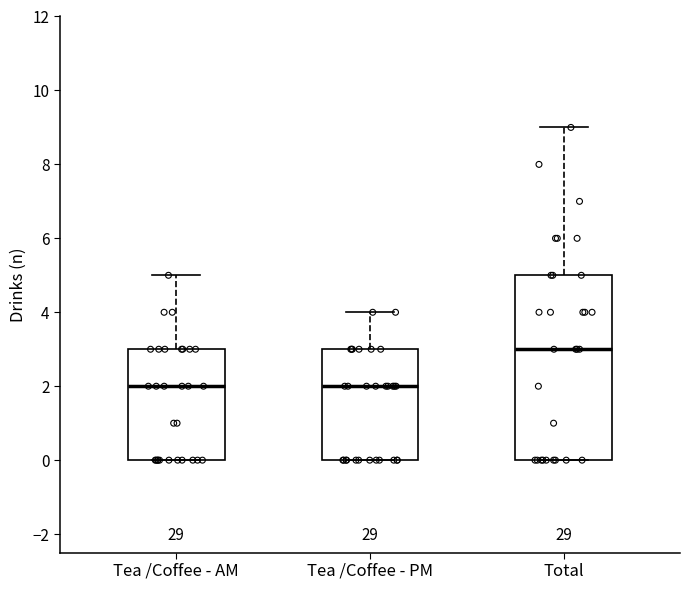

Reading left to right, transcribe this box plot: for each box, give where its median line is, the range the box spans, and where its two whiskers end, as read against the y-axis. The values are not printed on the chart, so give them approximately, as read against the axis.

Tea /Coffee - AM: median 2, box 0 to 3, whiskers 0 to 5
Tea /Coffee - PM: median 2, box 0 to 3, whiskers 0 to 4
Total: median 3, box 0 to 5, whiskers 0 to 9